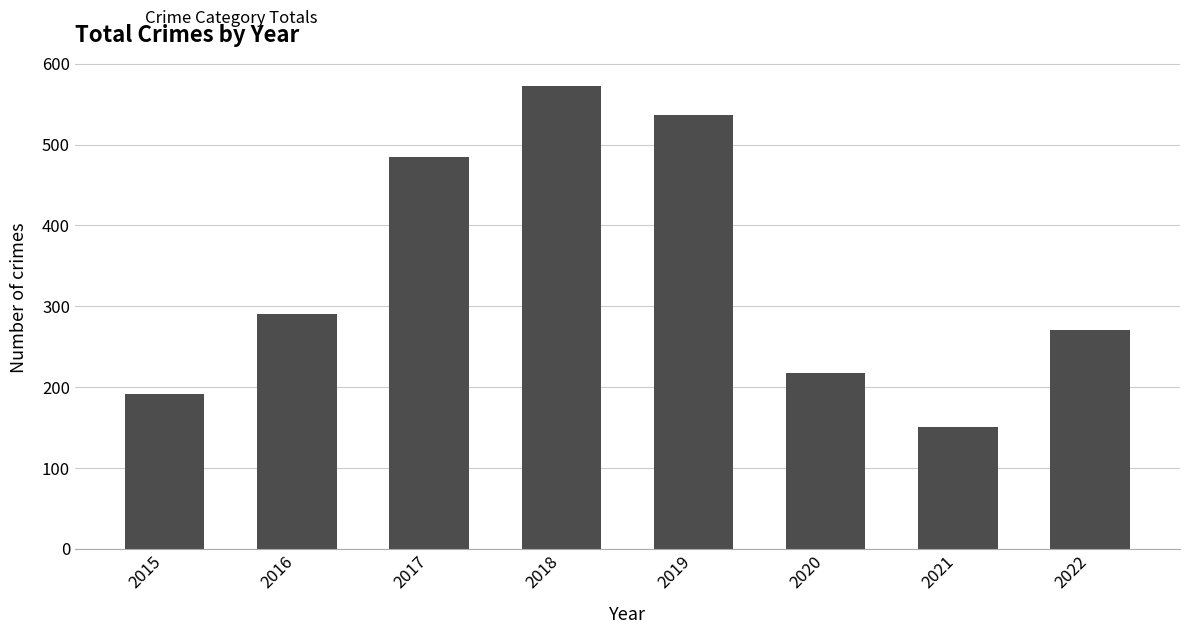

List the labels in order of value, largest first.

2018, 2019, 2017, 2016, 2022, 2020, 2015, 2021